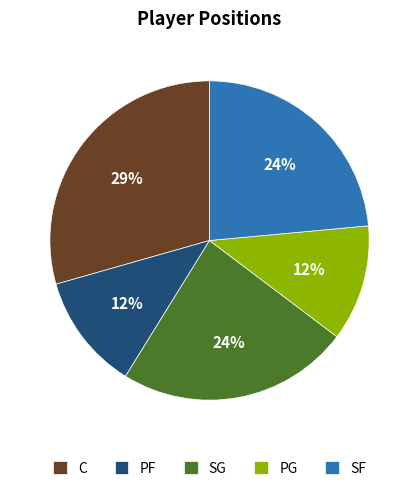

What percentage is the SG slice, to the nearest percent?

24%